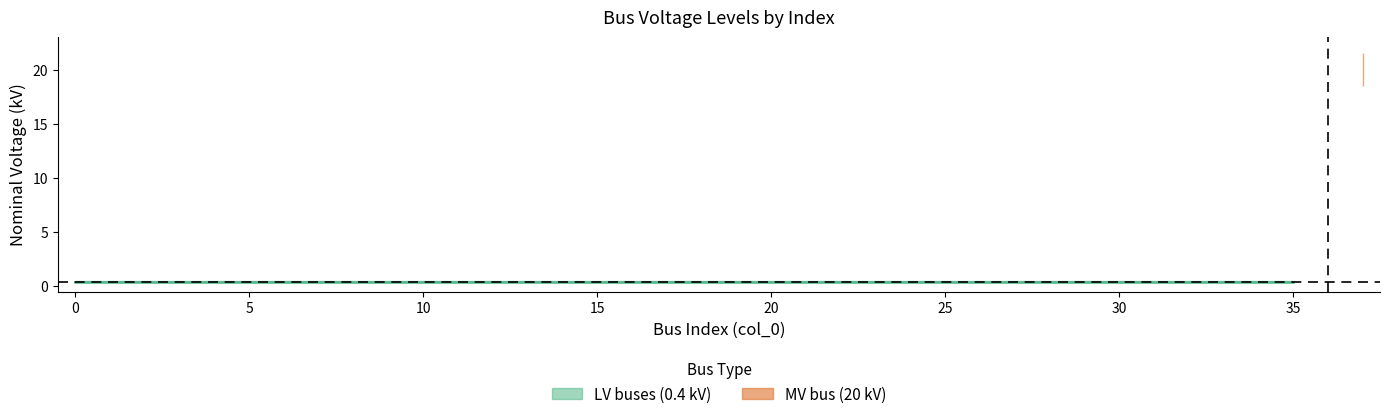

What is the maximum value shown in the chart?

20.0